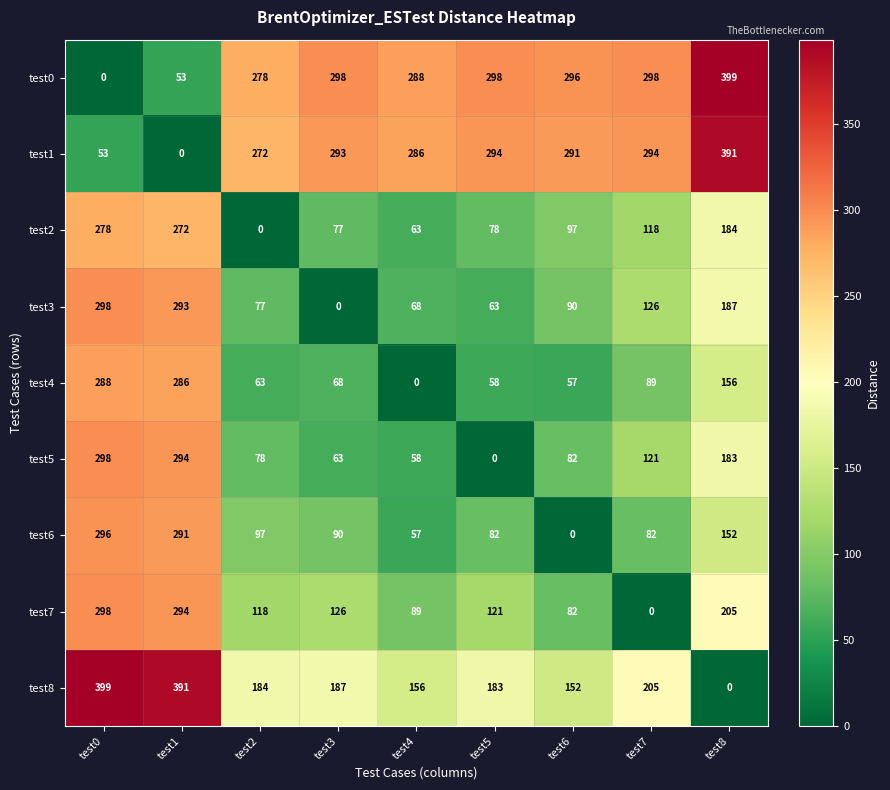

What is the total value across all series at test7?

1333